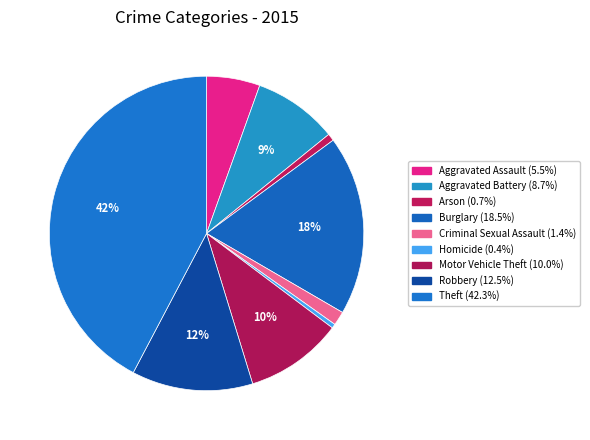

Is it true that Aggravated Assault is 5% of the pie?

True